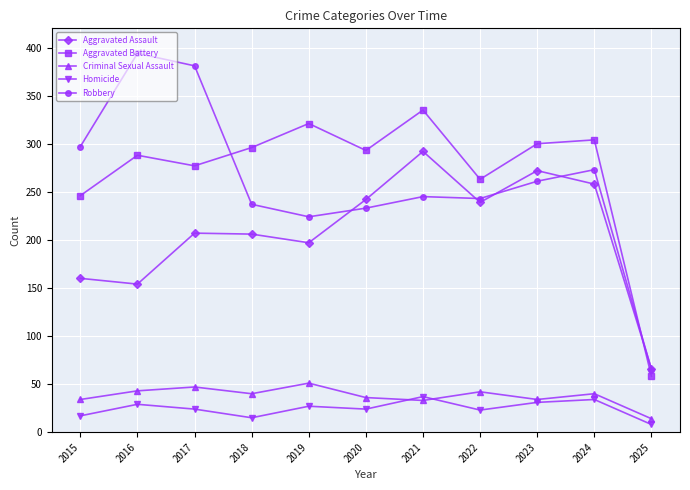

What is the sum of the Aggravated Assault values at 2018 and 2016?

360